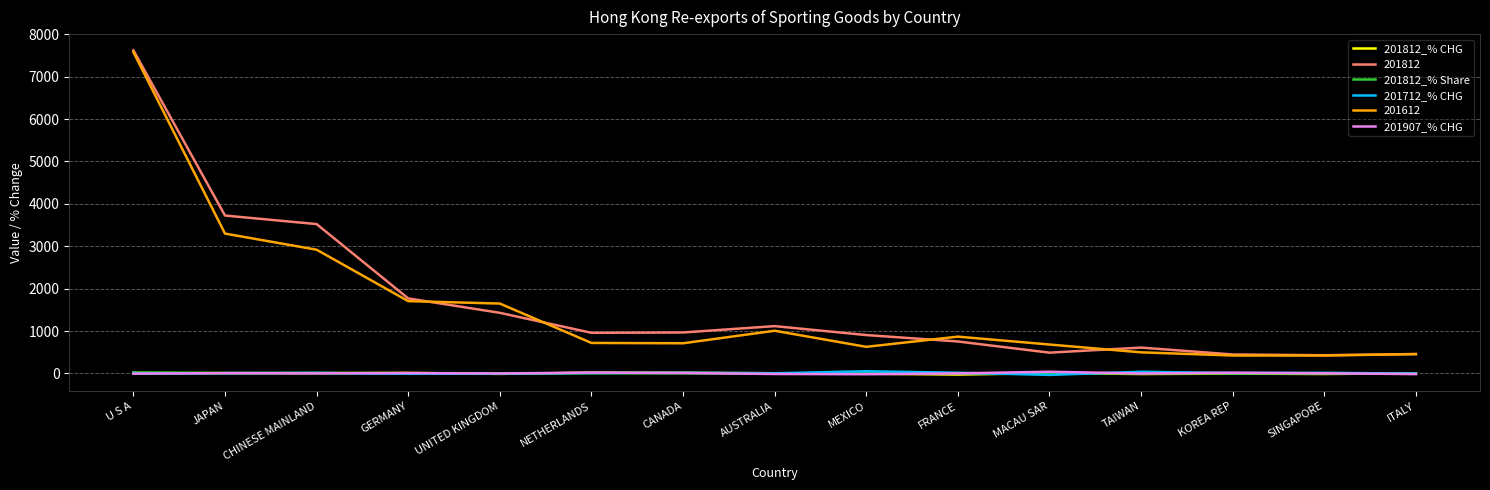

What is the approximate value of 201907_% CHG at CANADA?

11.3